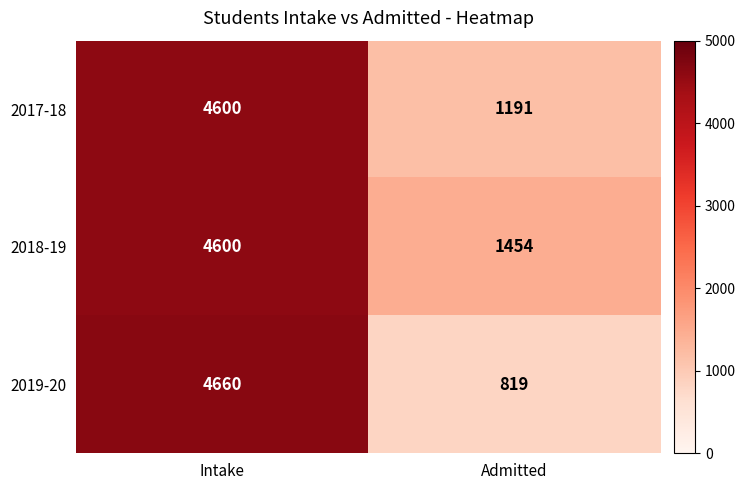

What is the total value across all series at Admitted?

3464